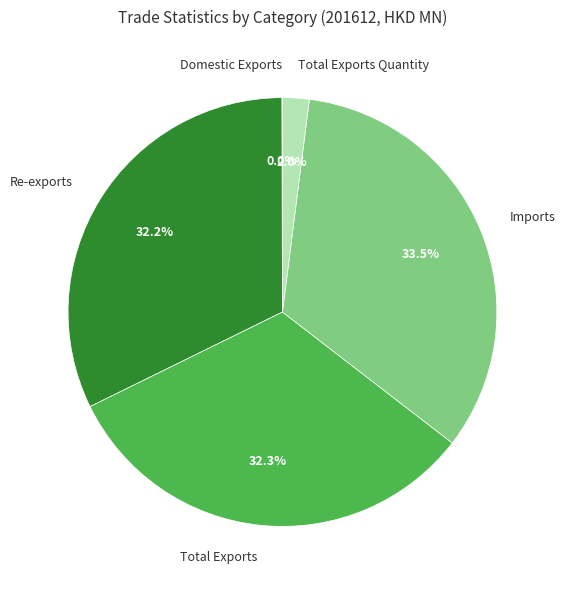

Which slice is the largest?

Imports